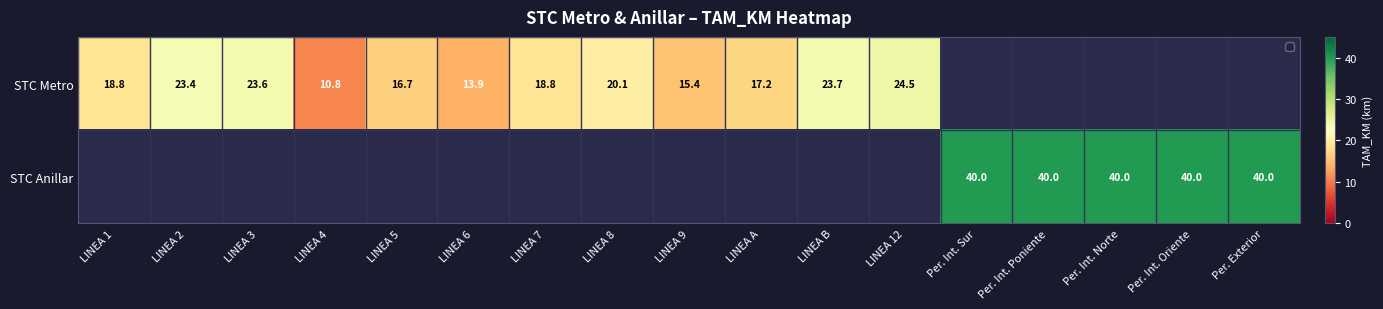

Is it true that STC Metro equals 10.8 at LINEA 4?

True